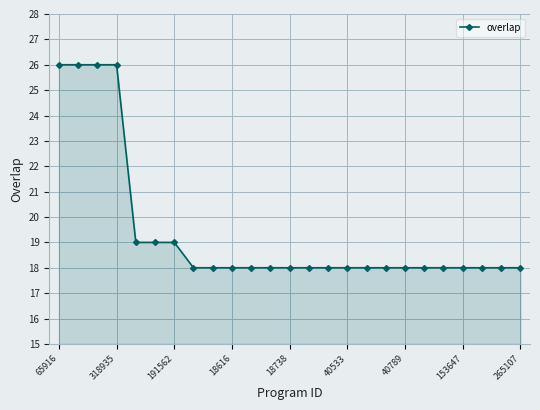

What is the difference between the maximum and minimum values?

8